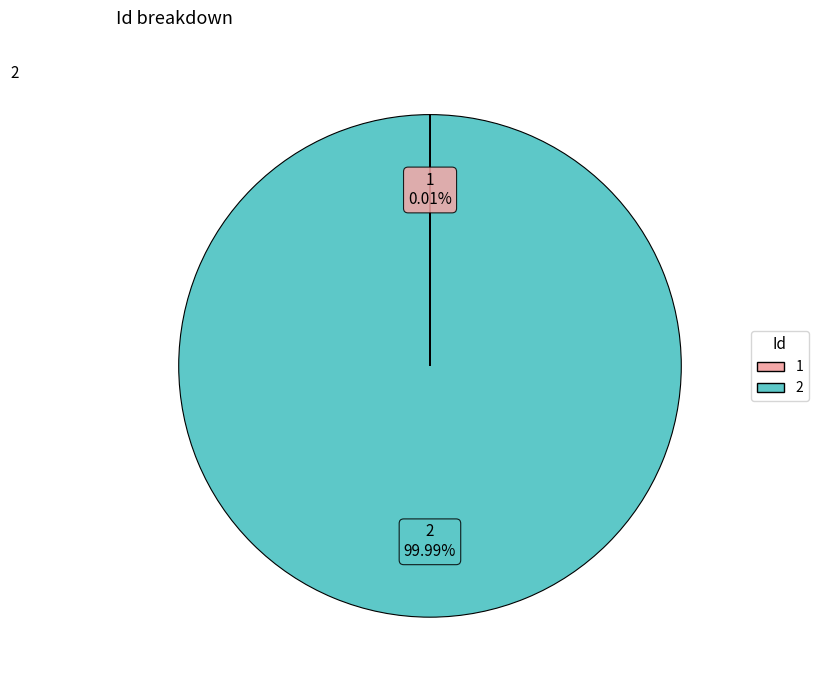

Which slice represents more than half of the pie?

2